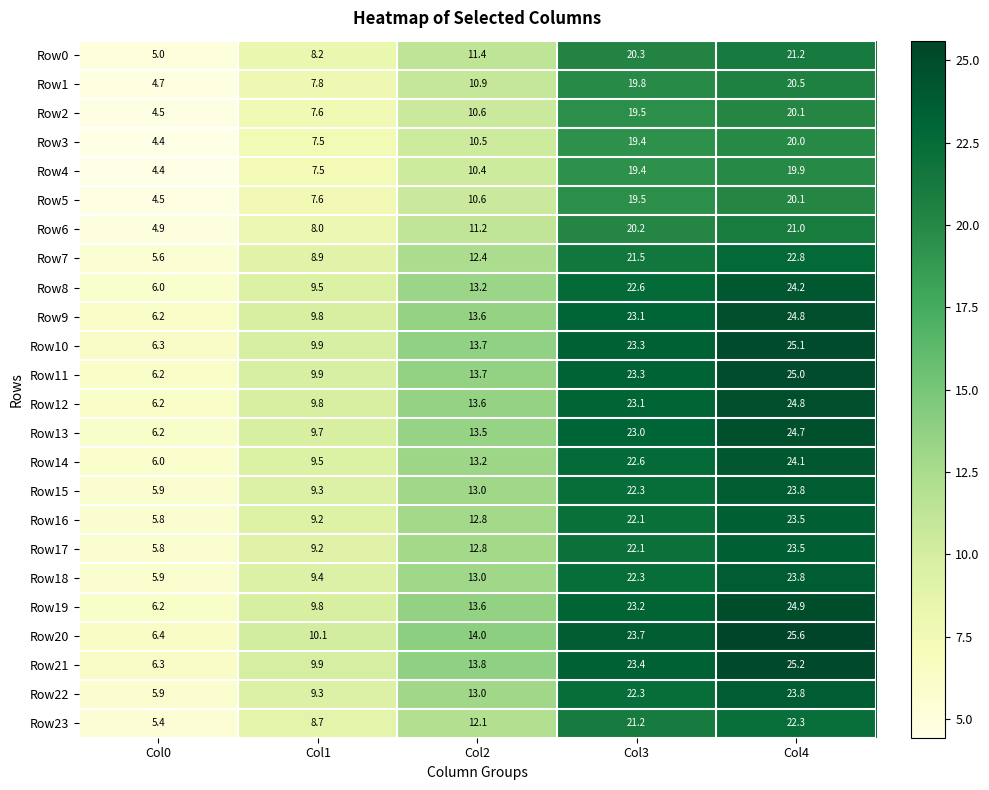

What is the smallest value displayed?

4.4